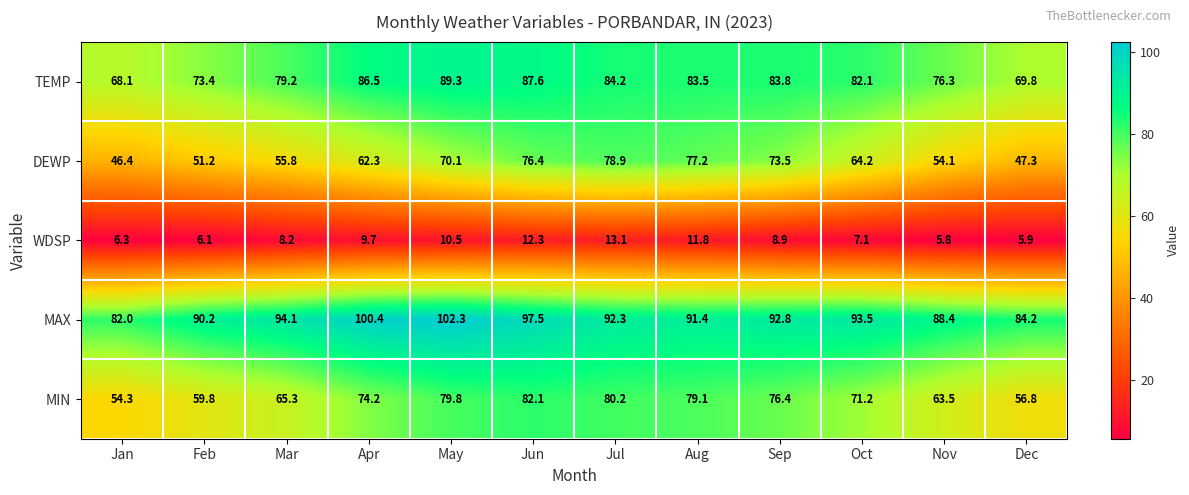

How many series are shown in this chart?

5